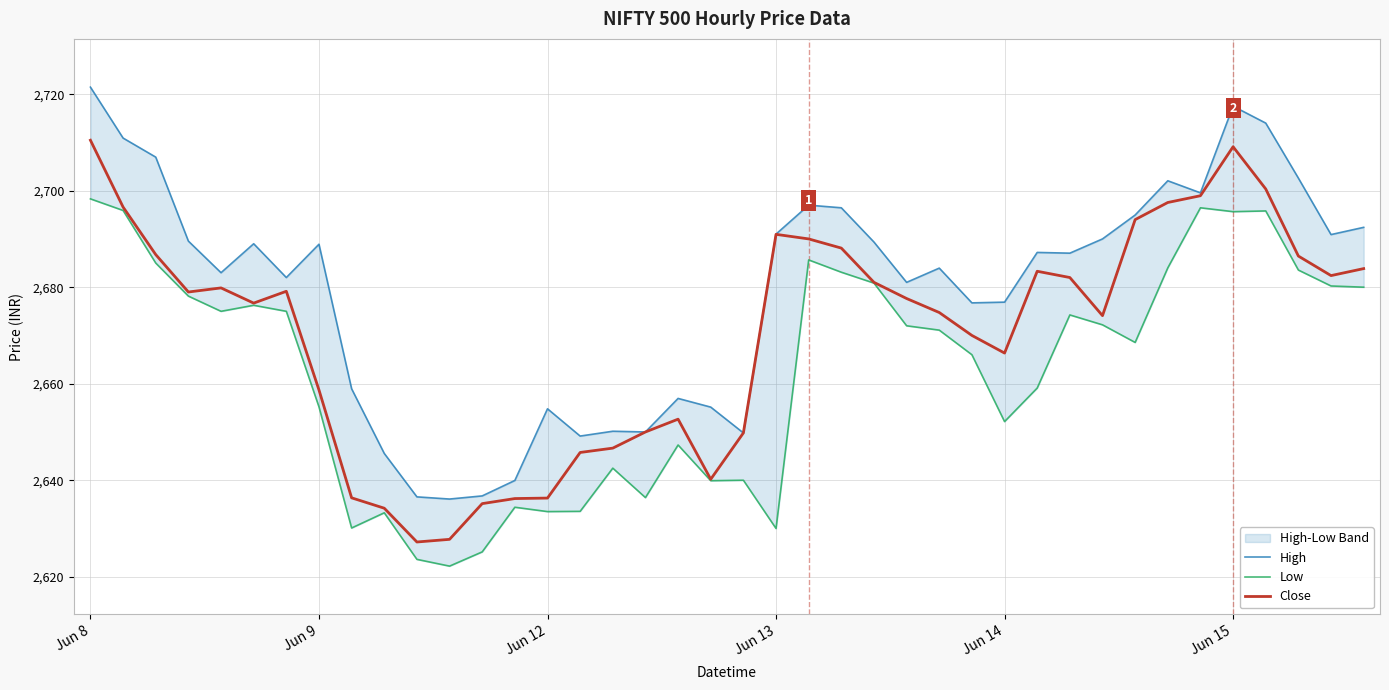

True or false: Low and High cross at least once.

False